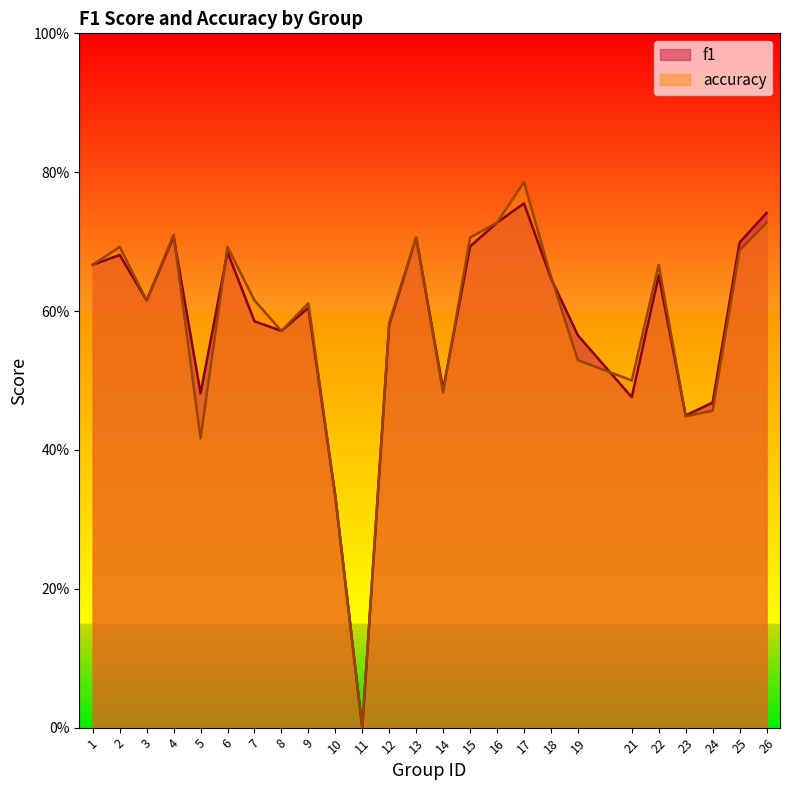

How many times do accuracy and f1 cross each other?

6